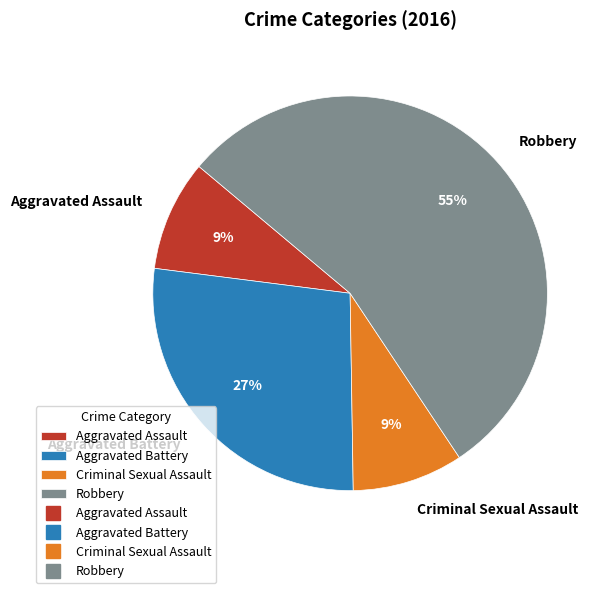

Combined, do Aggravated Assault and Criminal Sexual Assault account for over 50%?

No